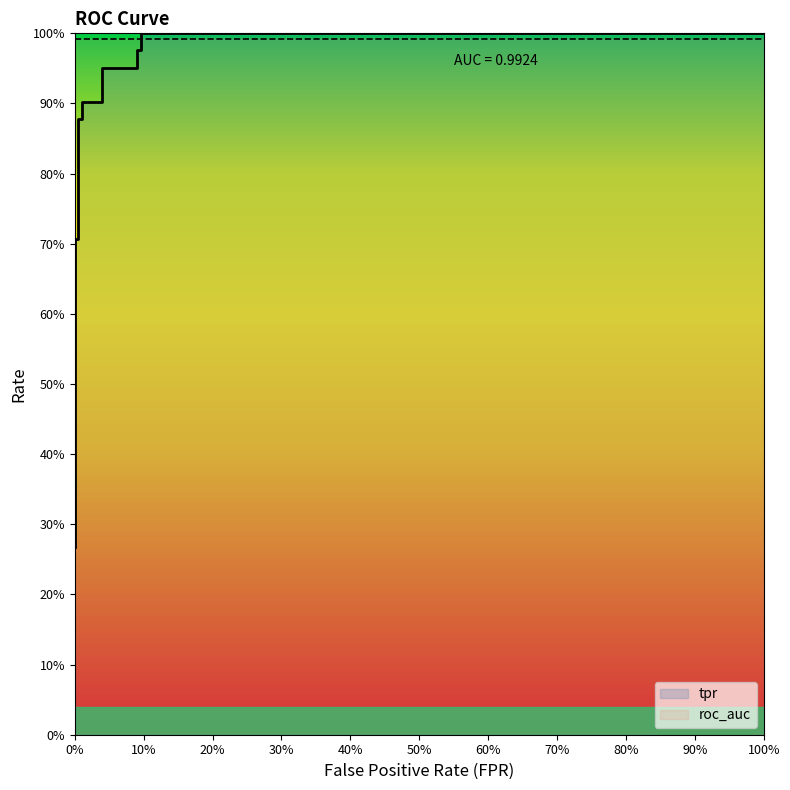

Reading right to left, list all the values displayed in this chart.

tpr: 1.0	1.0	1.0	1.0	1.0	1.0	0.9	0.9	0.9	0.9	0.7	0.7	0.3
roc_auc: 1.0	1.0	1.0	1.0	1.0	1.0	1.0	1.0	1.0	1.0	1.0	1.0	1.0